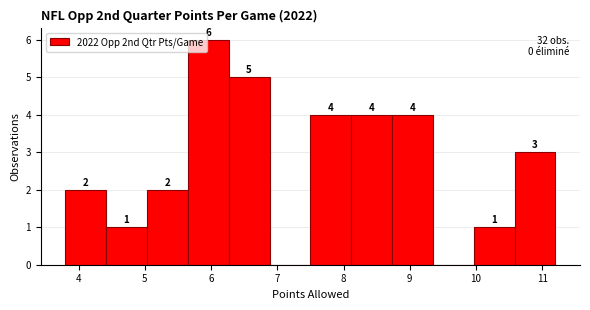

Over which range of the x-axis is the bar tallest?

5.7 to 6.3